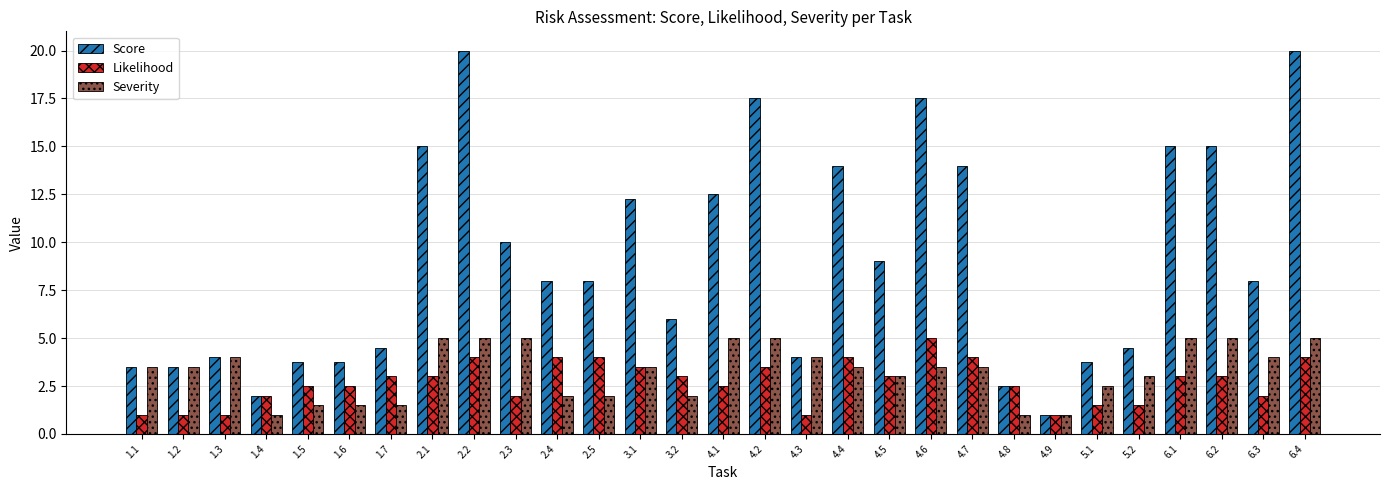

What is the lowest value of the Score series?

1.0